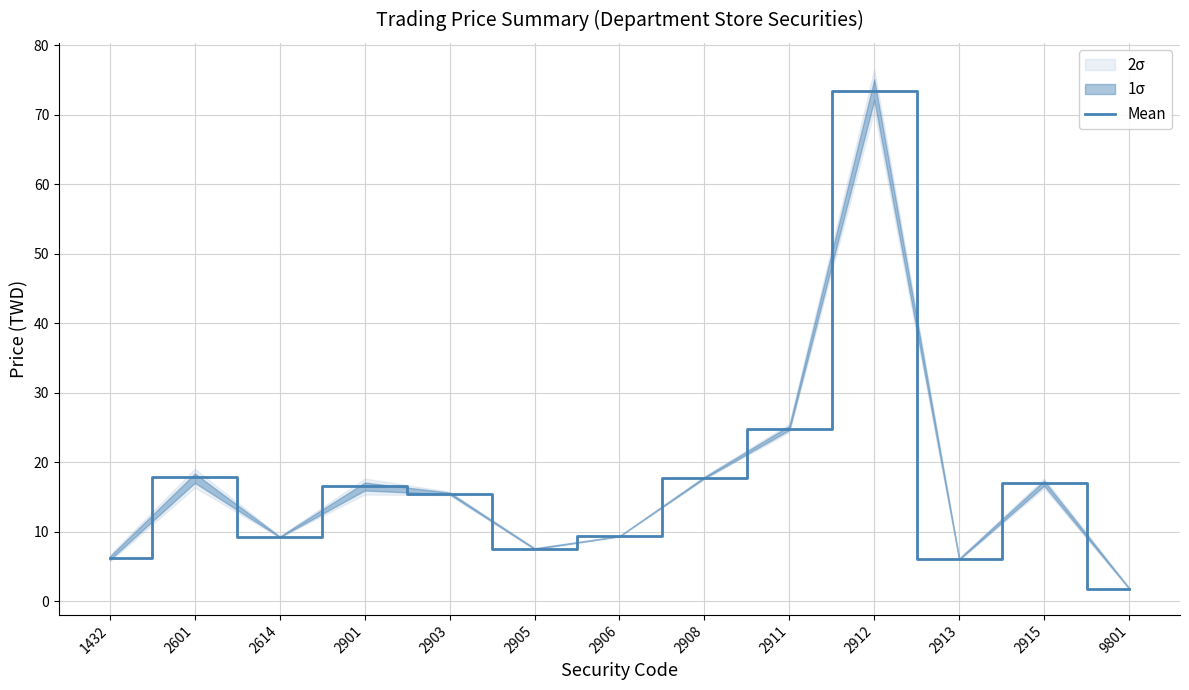

Which category has the lowest value across all series?

9801